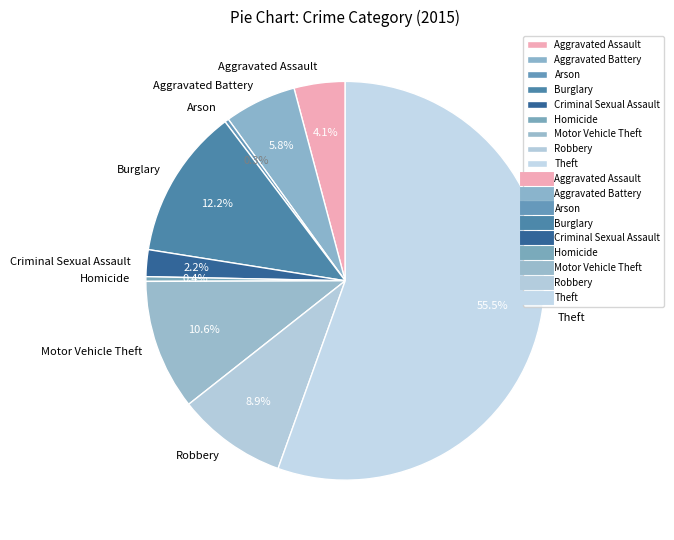

Approximately how many times larger is the value at Theft compared to Robbery?

6.2